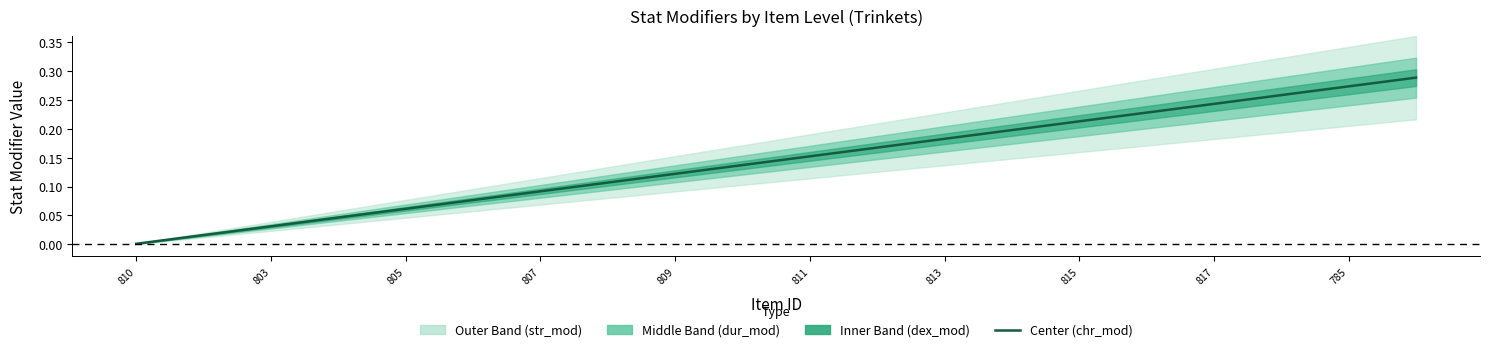

Where is the data nearest to the value 0?

810